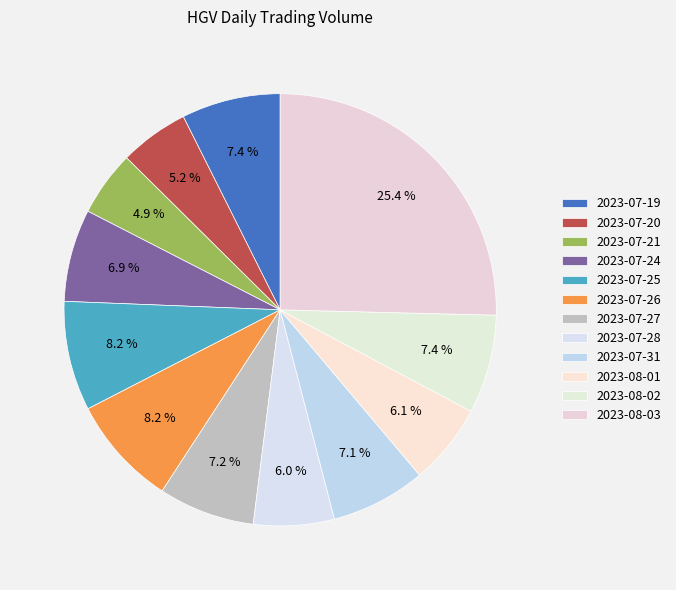

To the nearest percent, what percentage of the pie is 2023-07-25?

8%